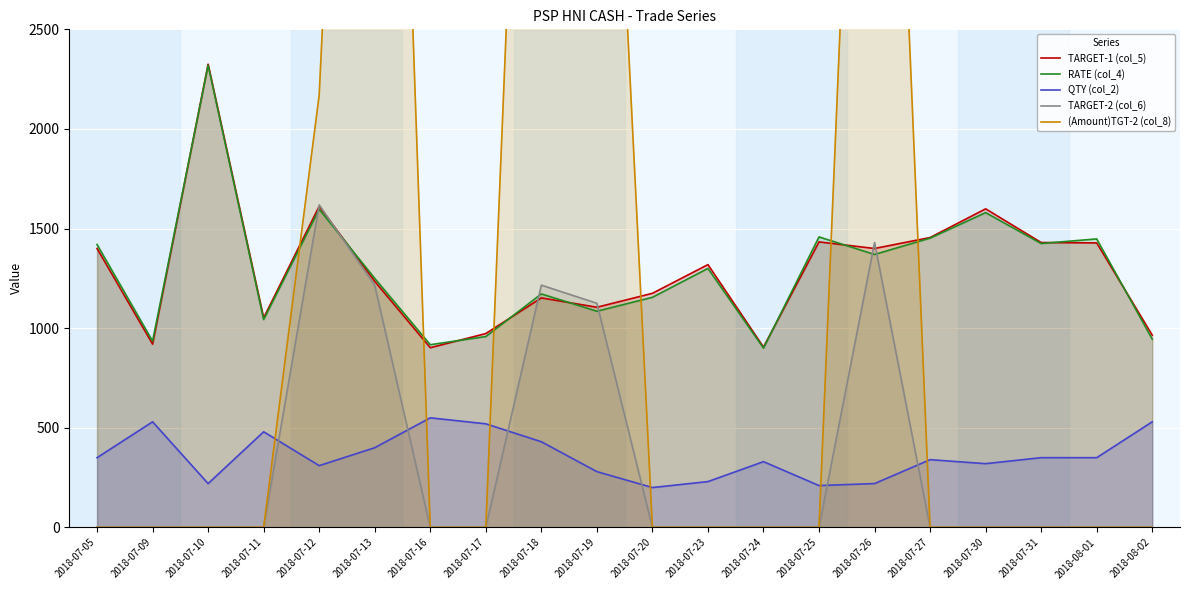

Rank the series by their maximum value, from highest to lowest.

(Amount)TGT-2 (col_8), TARGET-1 (col_5), RATE (col_4), TARGET-2 (col_6), QTY (col_2)